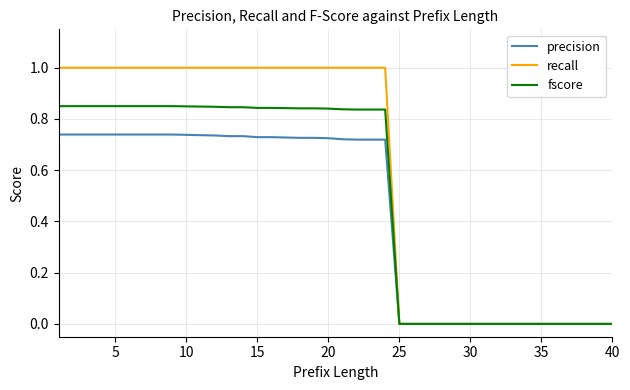

List the series in order of their peak value, lowest first.

precision, fscore, recall